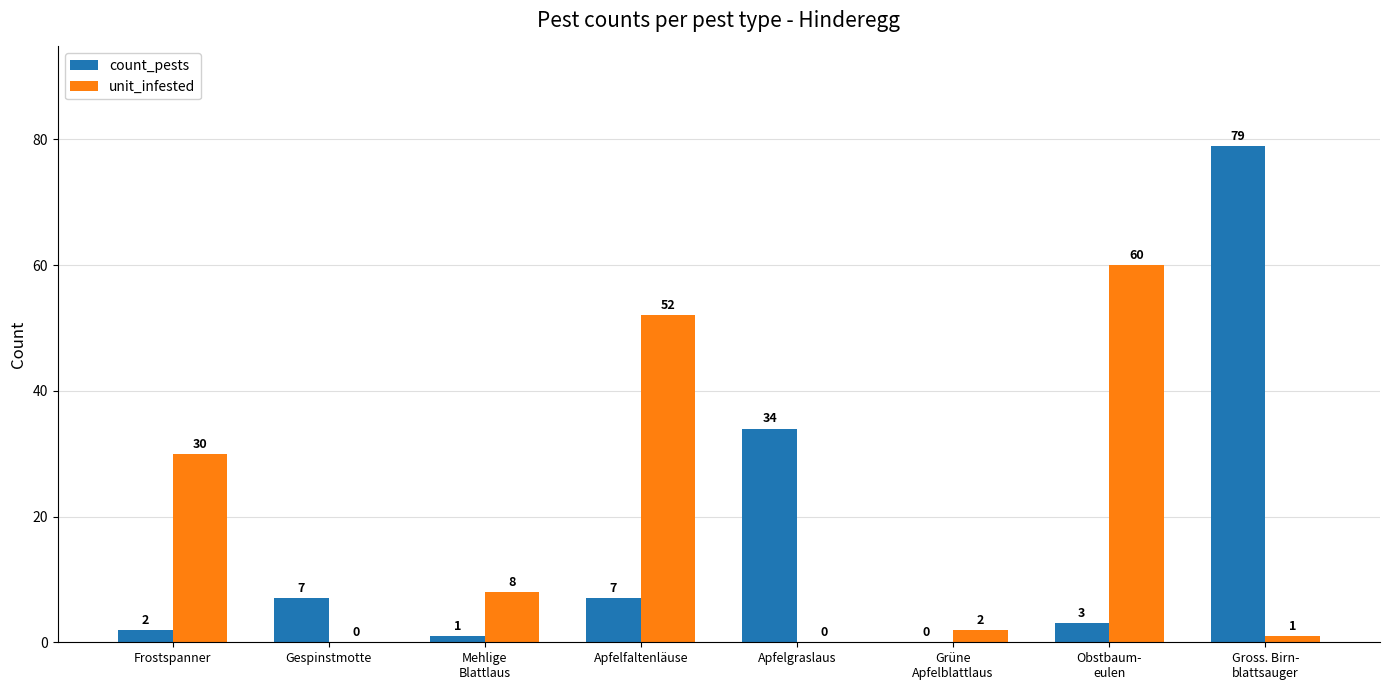

Reading right to left, what are all the values shown in this chart?

count_pests: Gross. Birn-
blattsauger=79	Obstbaum-
eulen=3	Grüne
Apfelblattlaus=0	Apfelgraslaus=34	Apfelfaltenläuse=7	Mehlige
Blattlaus=1	Gespinstmotte=7	Frostspanner=2
unit_infested: Gross. Birn-
blattsauger=1	Obstbaum-
eulen=60	Grüne
Apfelblattlaus=2	Apfelgraslaus=0	Apfelfaltenläuse=52	Mehlige
Blattlaus=8	Gespinstmotte=0	Frostspanner=30